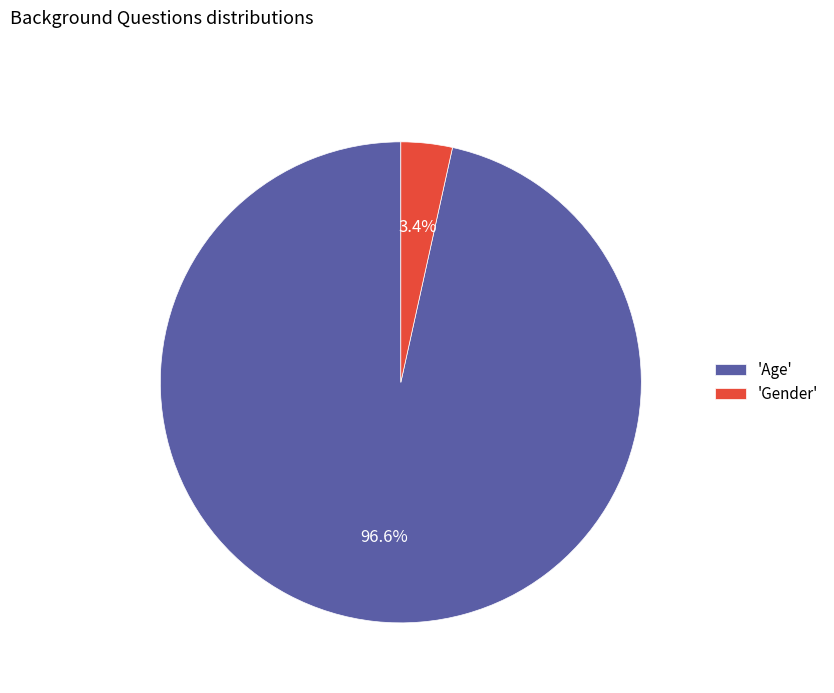

Between 'Gender' and 'Age', which is larger?

'Age'